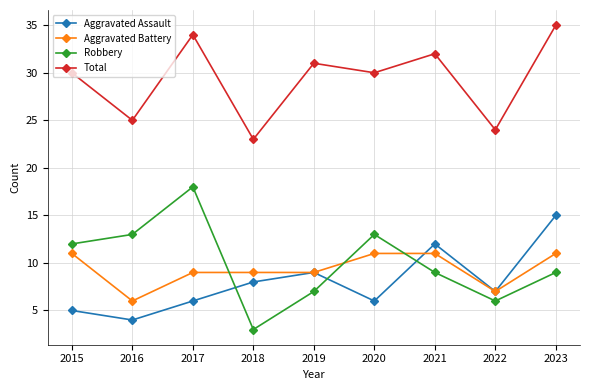

Count the number of data series in this chart.

4